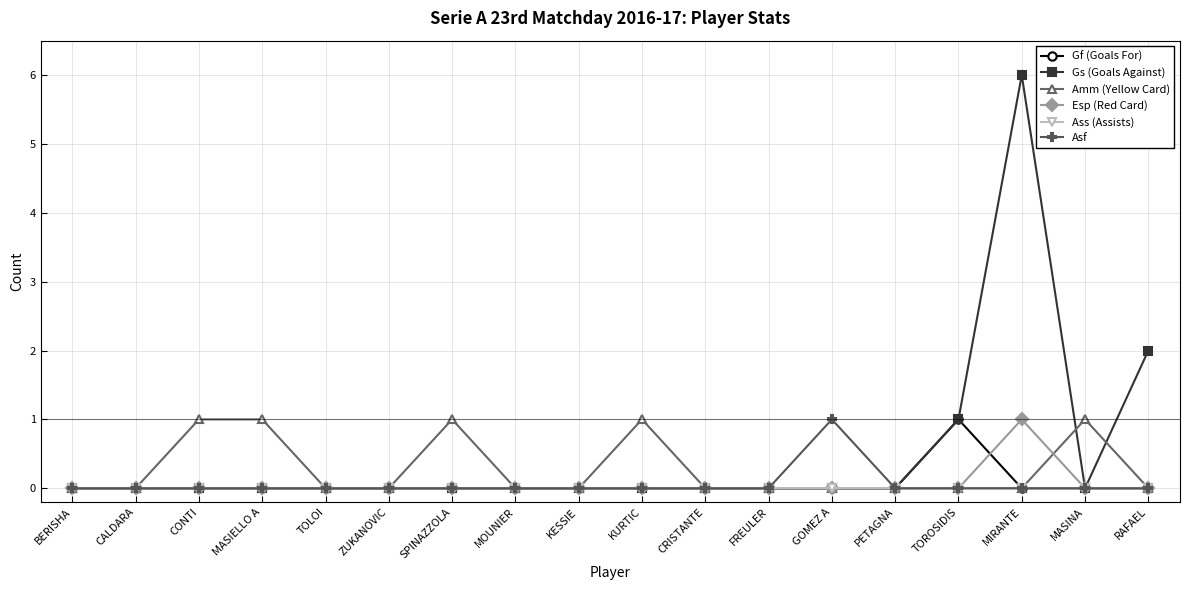

What are all the series names shown in the legend?

Gf (Goals For), Gs (Goals Against), Amm (Yellow Card), Esp (Red Card), Ass (Assists), Asf